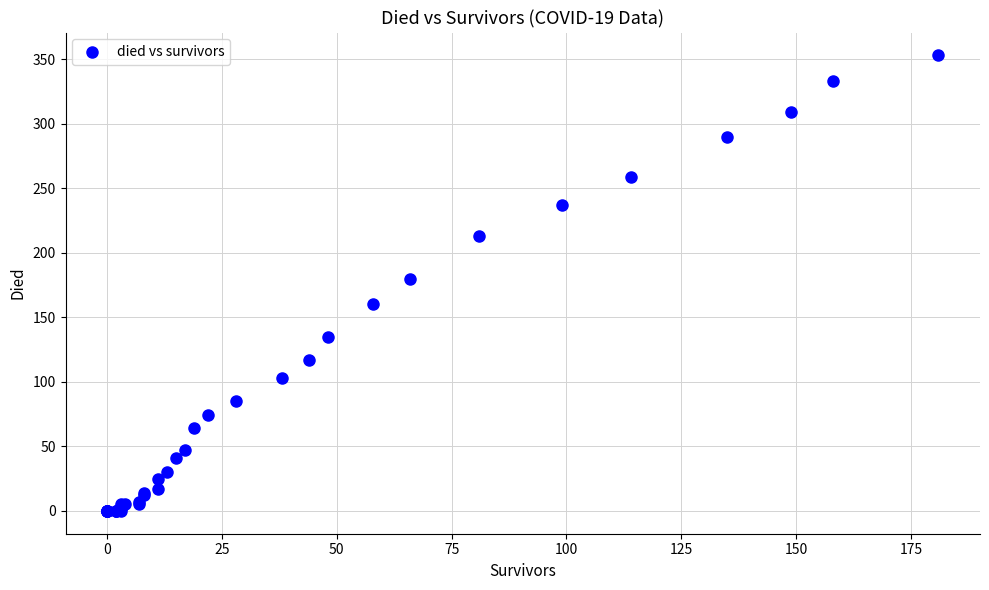

What Y value in the scatter plot is closest to 176?

180